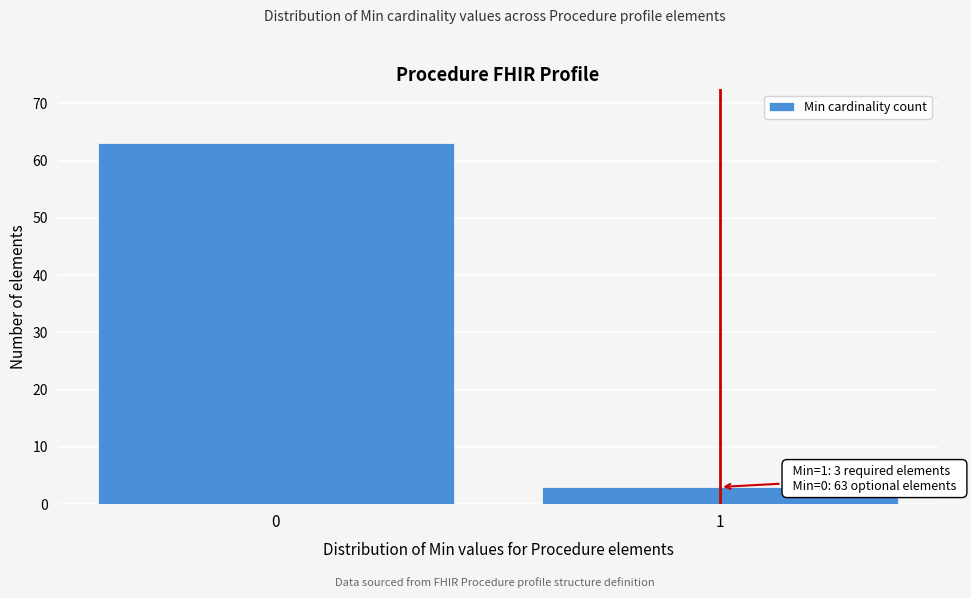

Reading left to right, transcribe all the data shown in this chart.

63	3